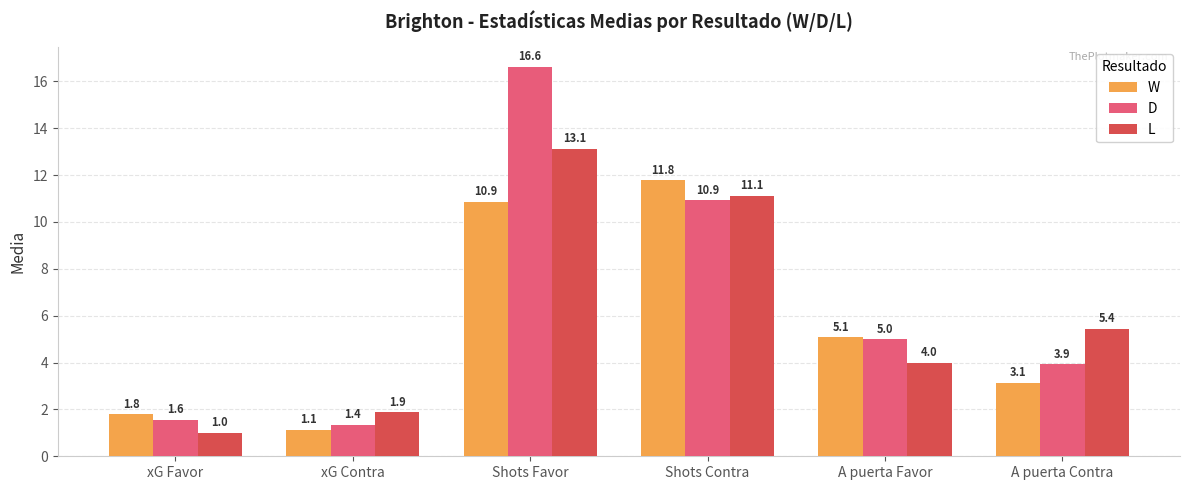

Reading left to right, extract all data points from this chart.

W: 1.8	1.1	10.9	11.8	5.1	3.1
D: 1.6	1.4	16.6	10.9	5.0	3.9
L: 1.0	1.9	13.1	11.1	4.0	5.4